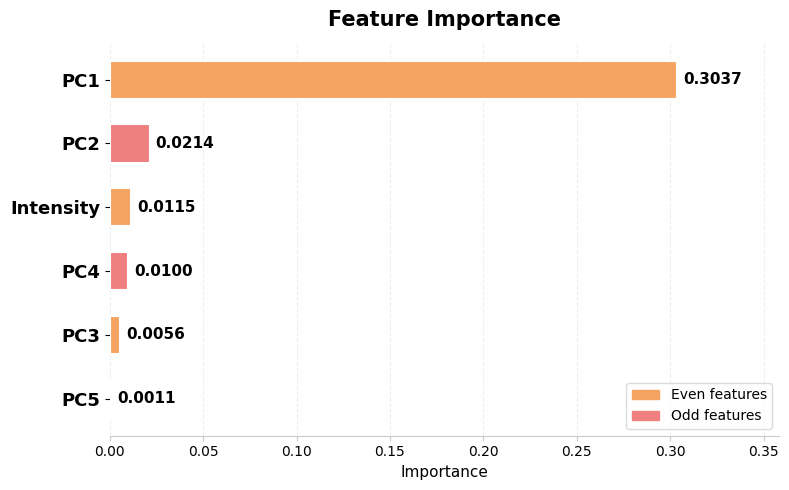

What is the label of the 4th bar from the bottom?

Intensity